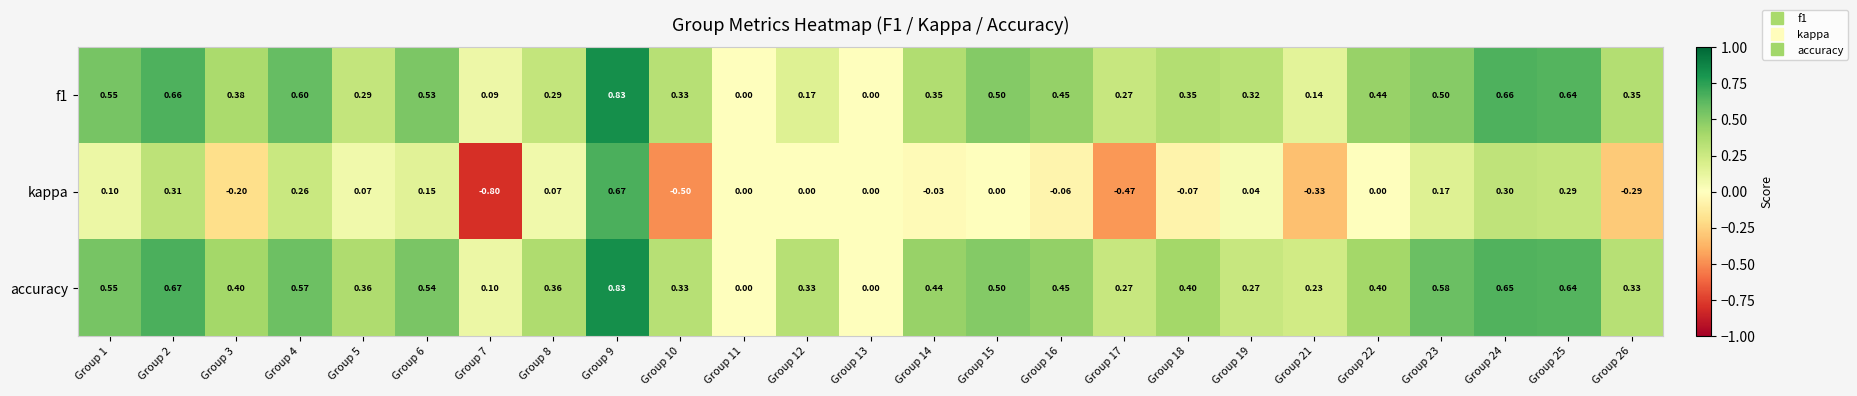

Is the value of accuracy at Group 23 greater than the value of kappa at Group 17?

Yes